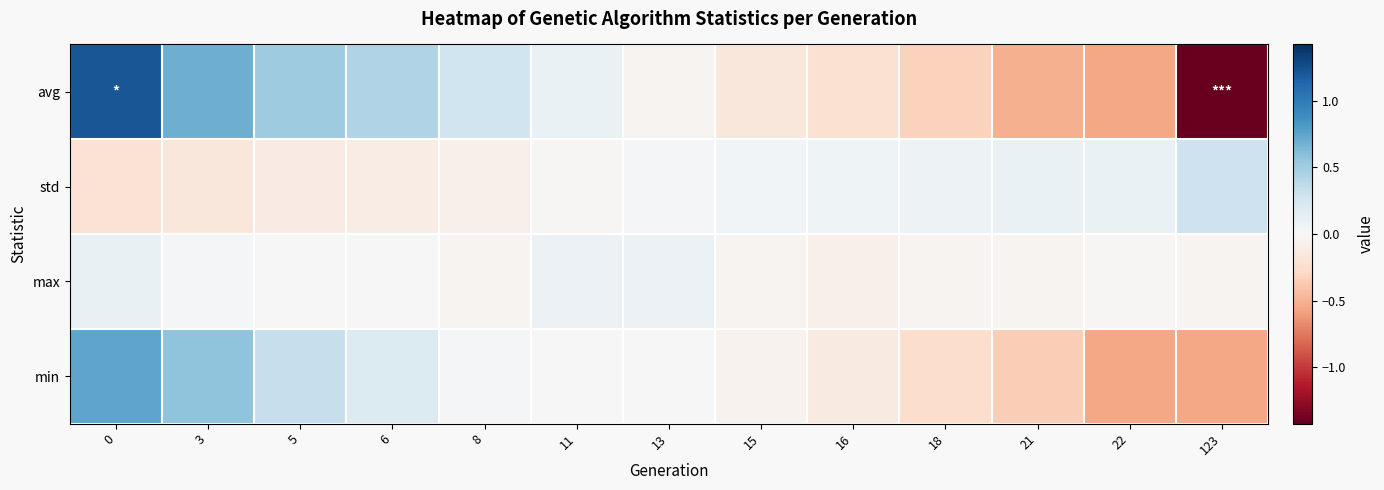

Reading left to right, list all the values displayed in this chart.

avg: 0=1.2	3=0.7	5=0.5	6=0.4	8=0.3	11=0.1	13=-0.0	15=-0.2	16=-0.2	18=-0.3	21=-0.5	22=-0.5	123=-1.4
std: 0=-0.2	3=-0.2	5=-0.1	6=-0.1	8=-0.1	11=-0.0	13=0.0	15=0.0	16=0.1	18=0.1	21=0.1	22=0.1	123=0.3
max: 0=0.1	3=0.0	5=0.0	6=0.0	8=-0.0	11=0.1	13=0.1	15=-0.0	16=-0.1	18=-0.0	21=-0.0	22=-0.0	123=-0.0
min: 0=0.7	3=0.6	5=0.3	6=0.2	8=0.0	11=-0.0	13=-0.0	15=-0.1	16=-0.1	18=-0.3	21=-0.4	22=-0.6	123=-0.6